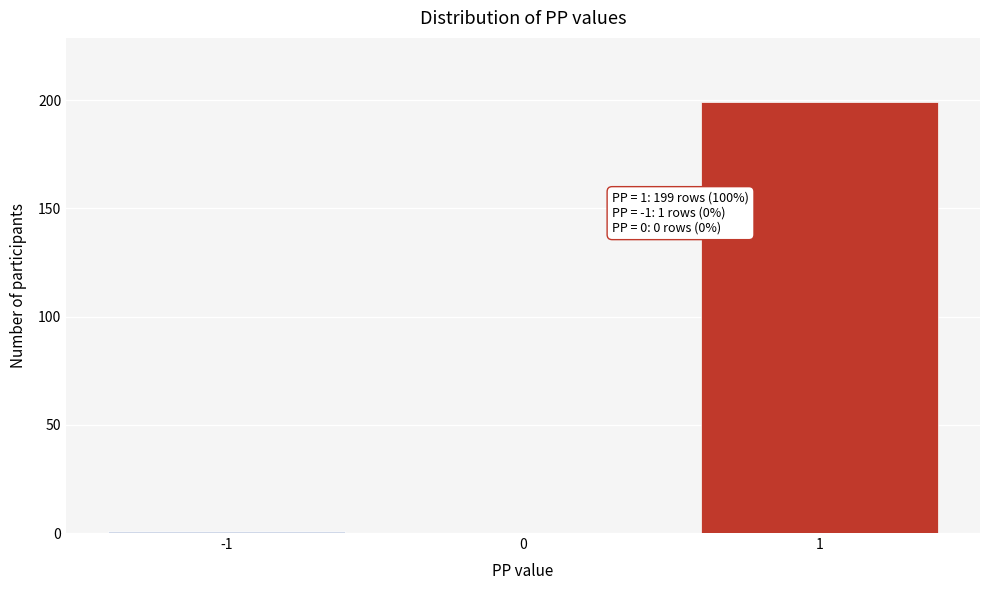

Reading left to right, extract all data points from this chart.

-1=1	0=0	1=199